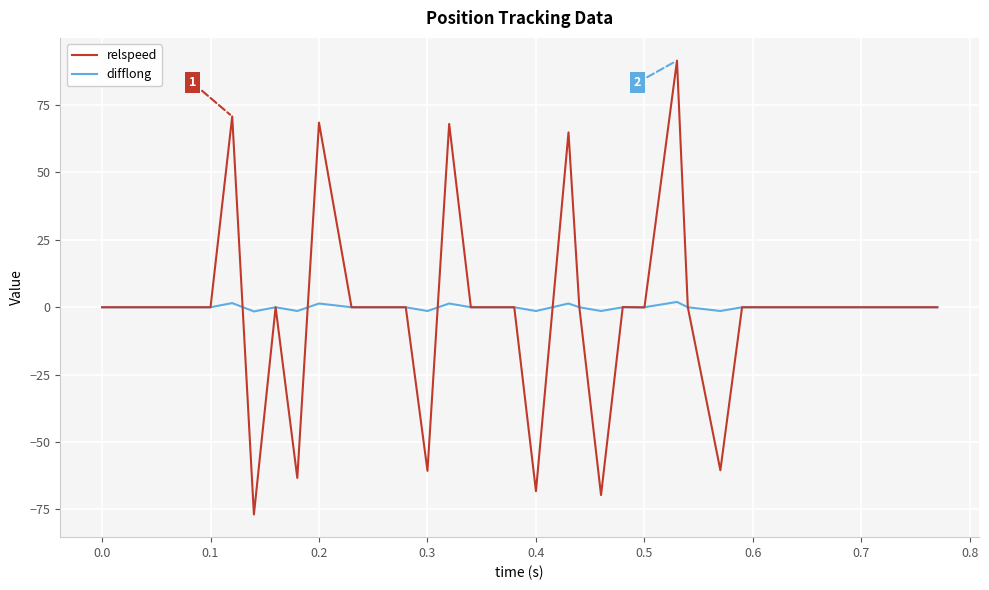

True or false: relspeed and difflong intersect in this chart.

True